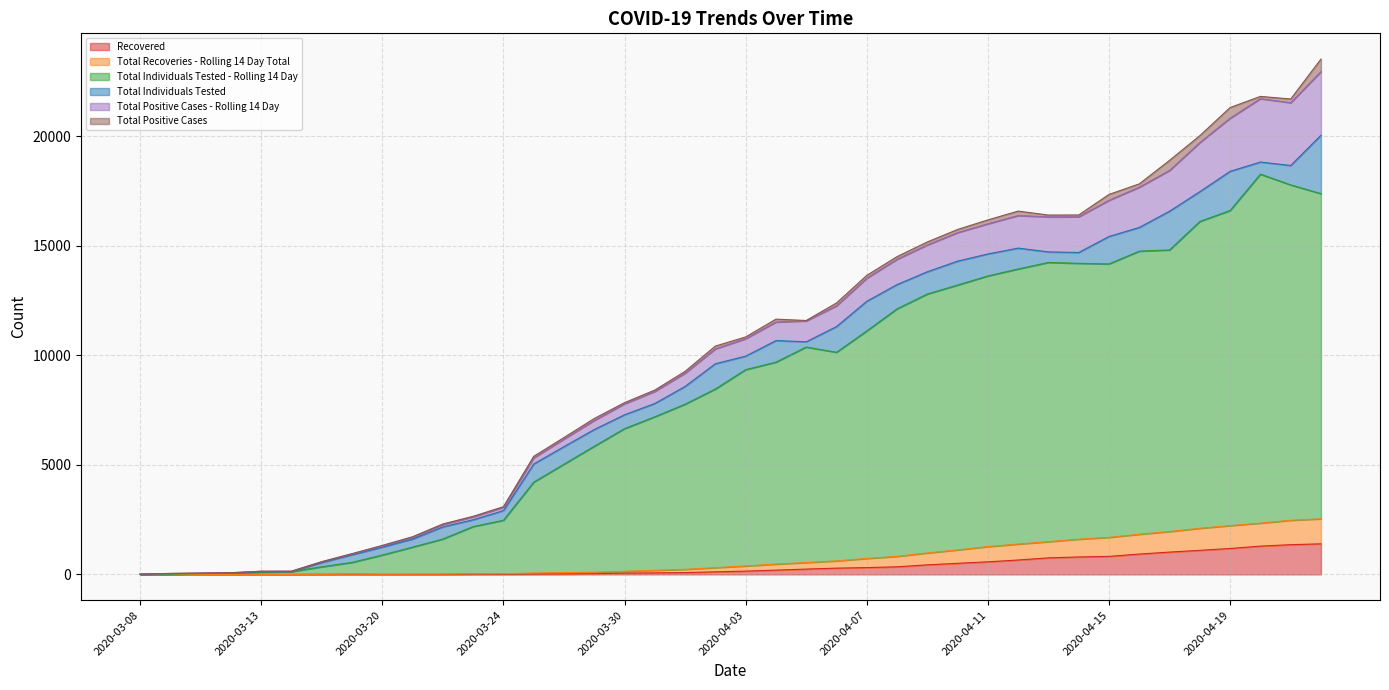

True or false: Total Individuals Tested - Rolling 14 Day has more than 1 points higher than both neighbors.

True